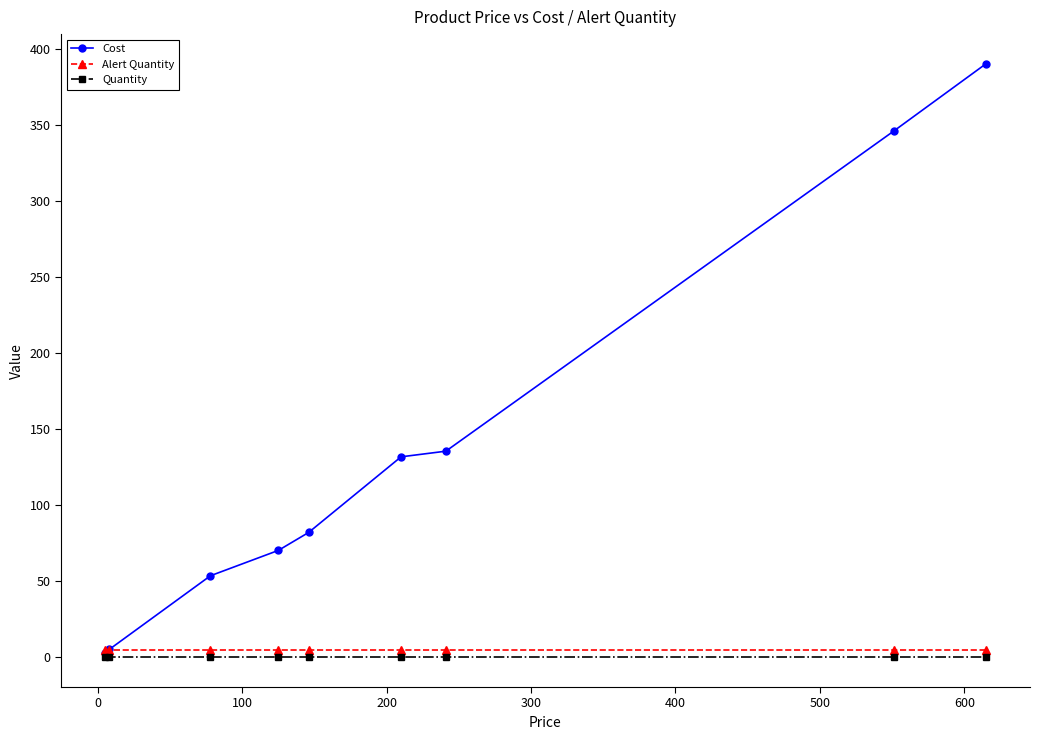

True or false: Cost has more than 0 points higher than both neighbors.

False